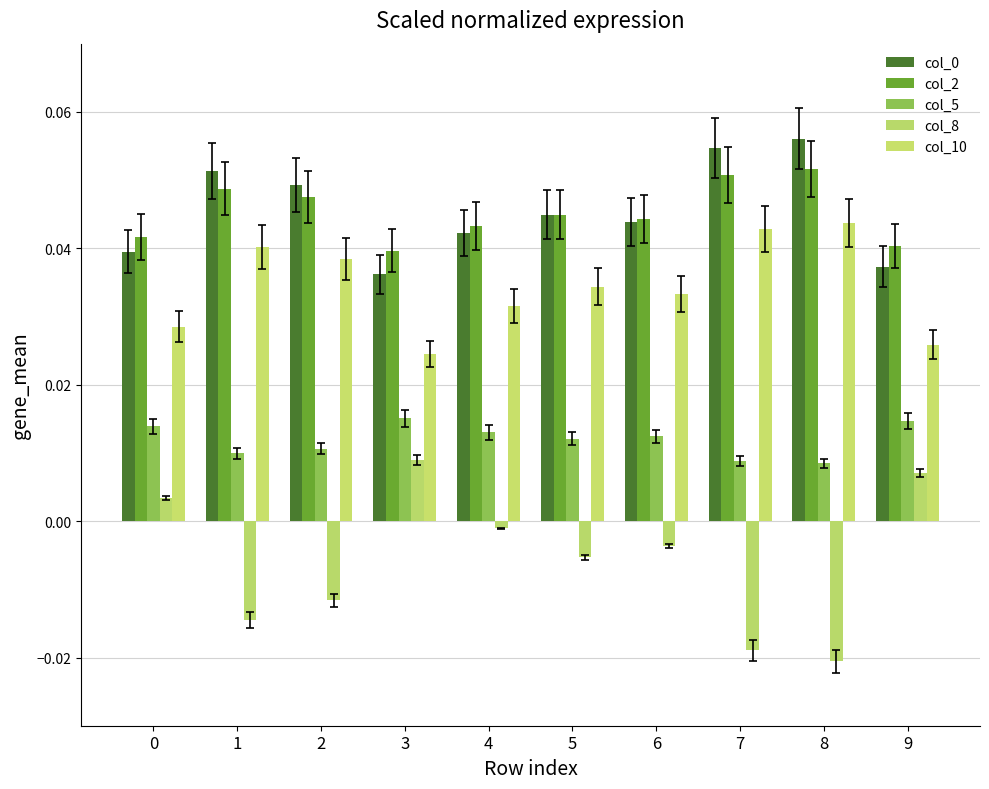

Is the value of col_10 at 4 greater than the value of col_5 at 1?

Yes